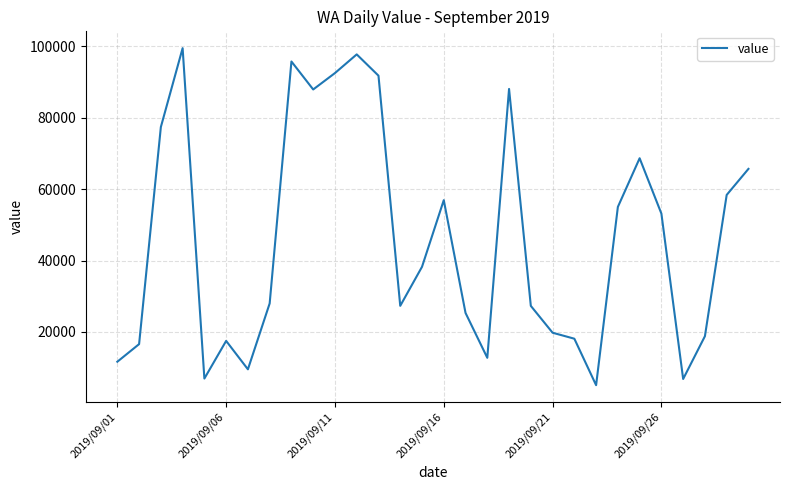

What is the maximum value shown in the chart?

99495